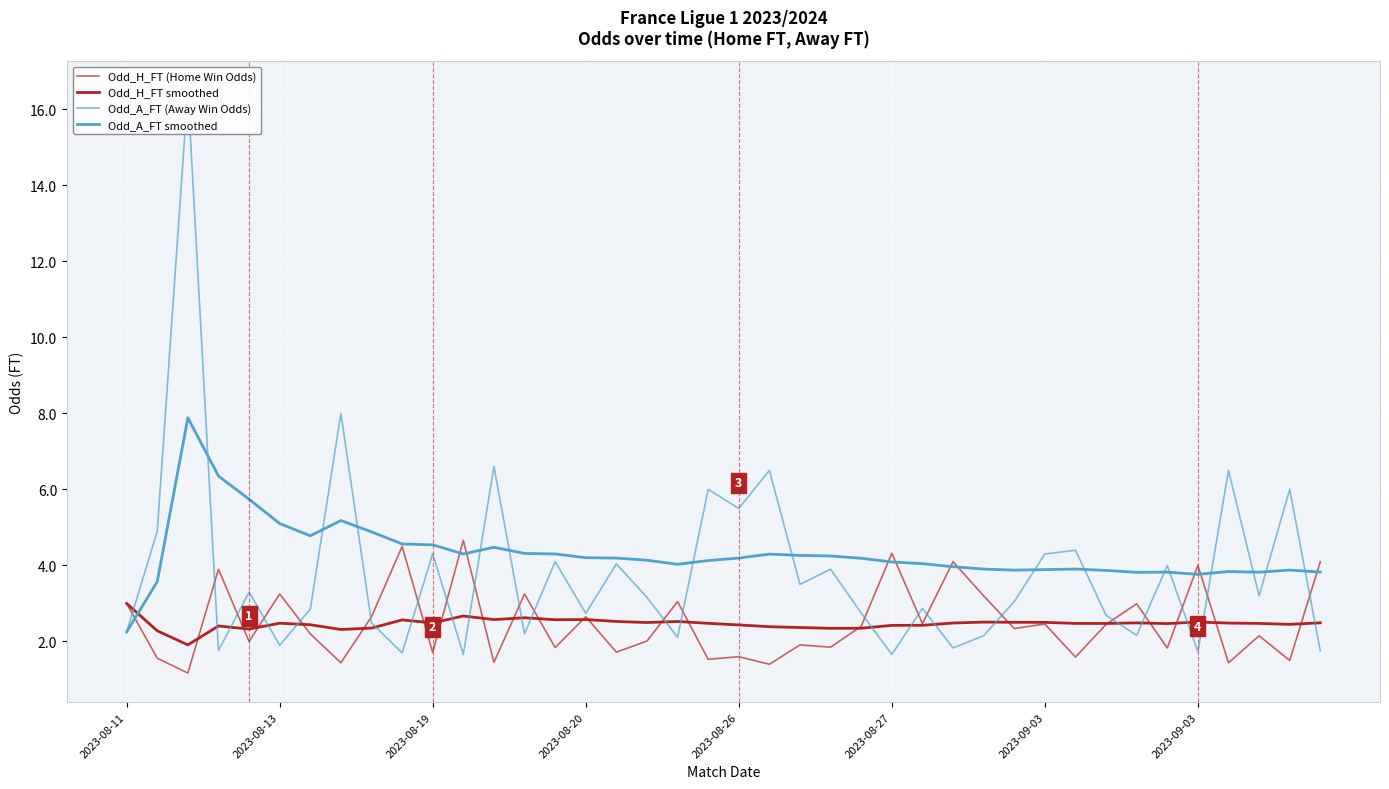

What is the maximum value for Odd_A_FT (Away Win Odds)?

16.5